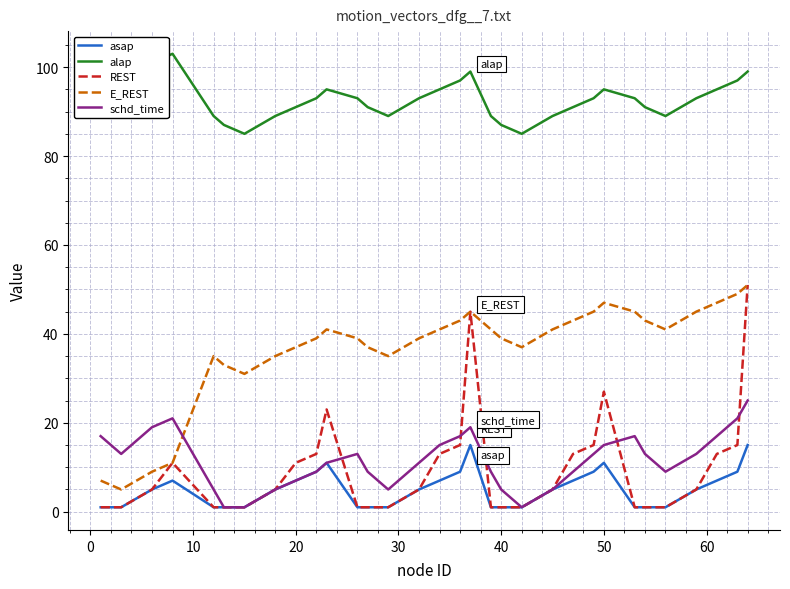

Count the number of data series in this chart.

5